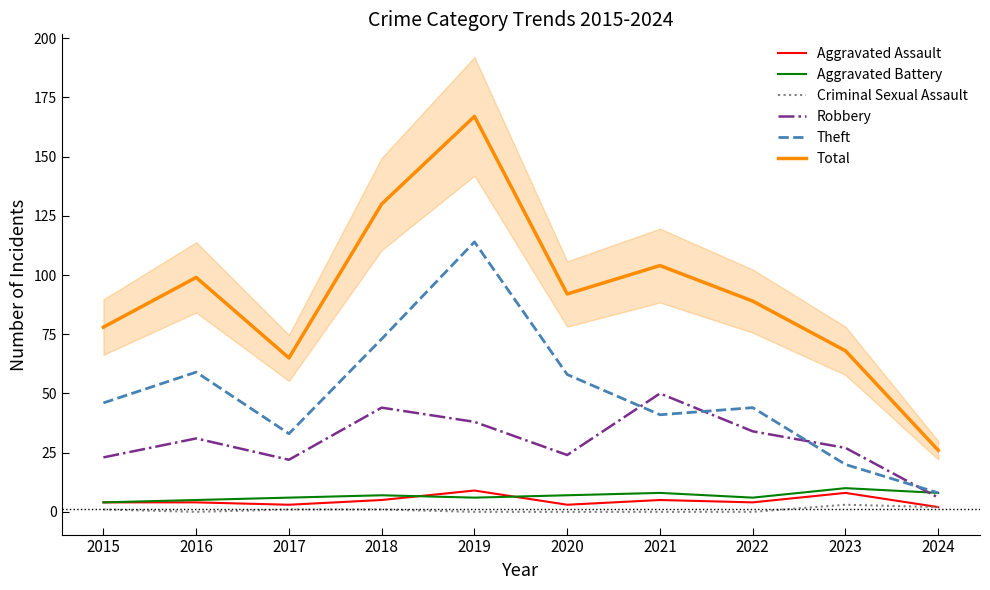

What is the sum of all Robbery values?

299